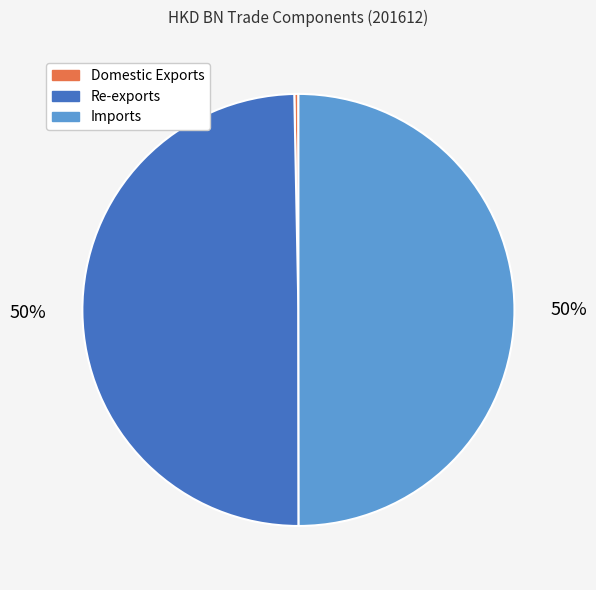

To the nearest percent, what is the difference between the largest and smallest slice percentages?

50%